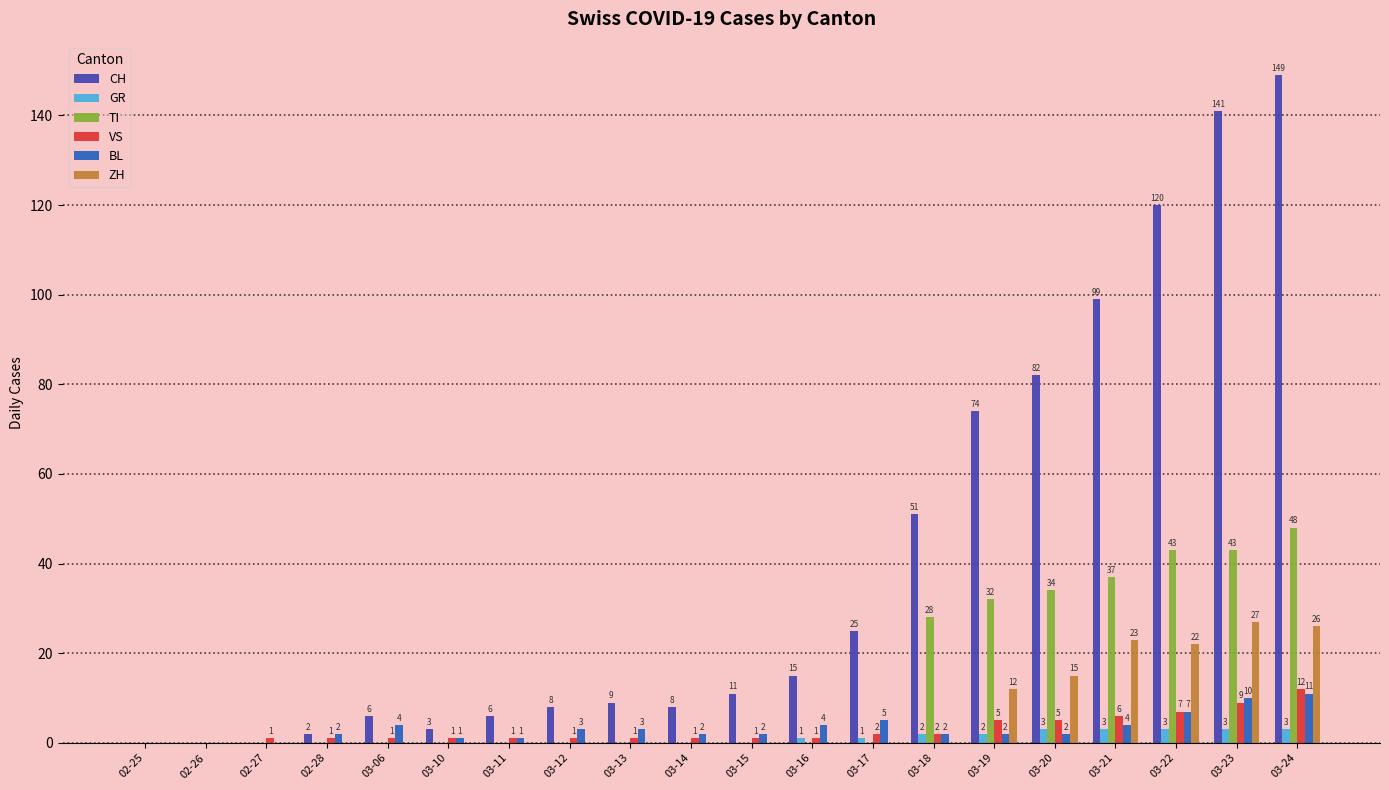

Which series has the largest total across all categories?

CH